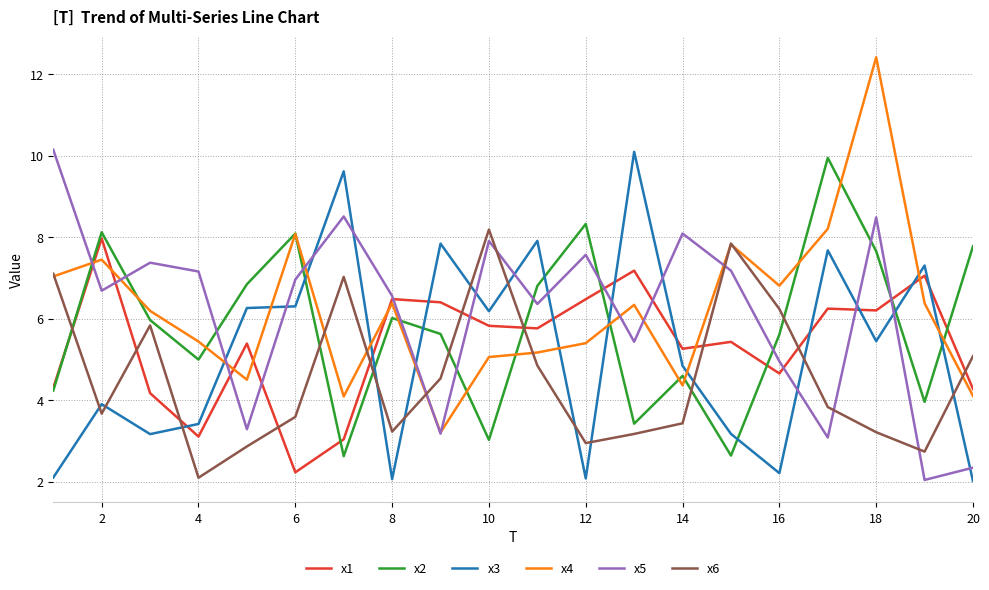

What is the maximum value shown in the chart?

12.4